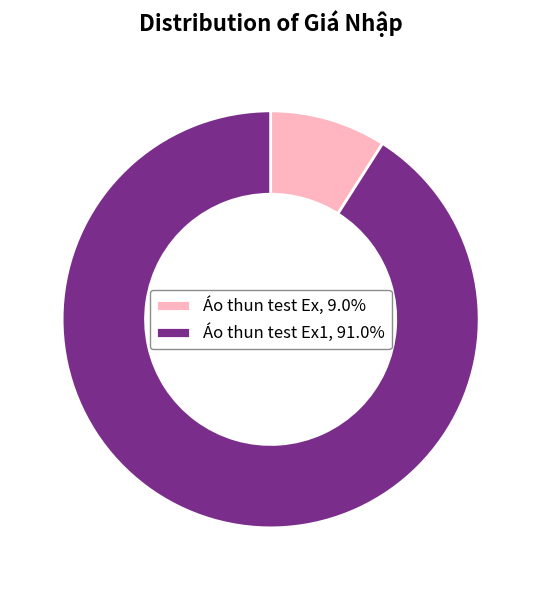

Does Áo thun test Ex1, 91.0% account for over 50% of the chart?

Yes